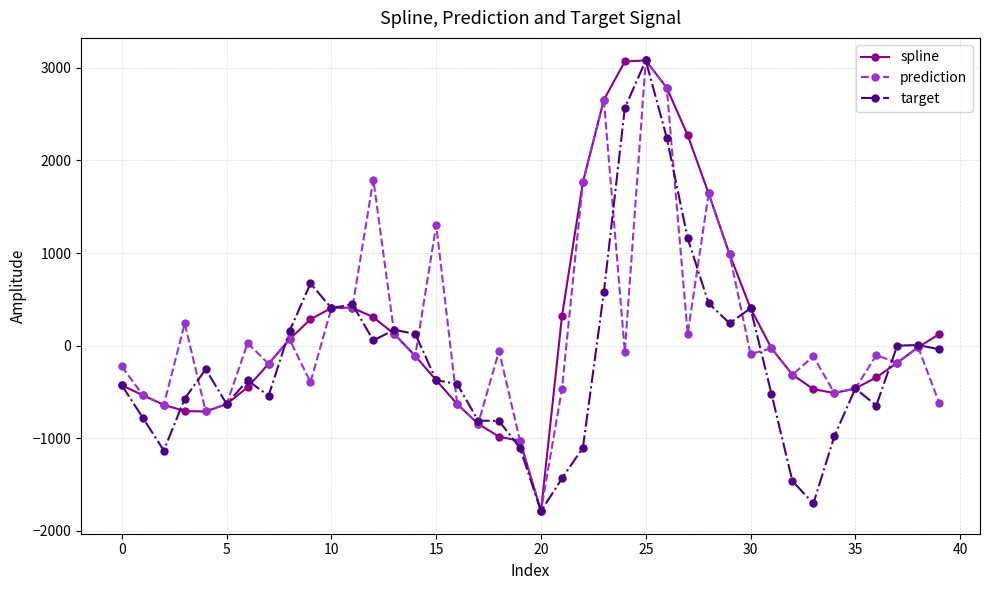

Does the chart display data point markers on the line(s)?

Yes